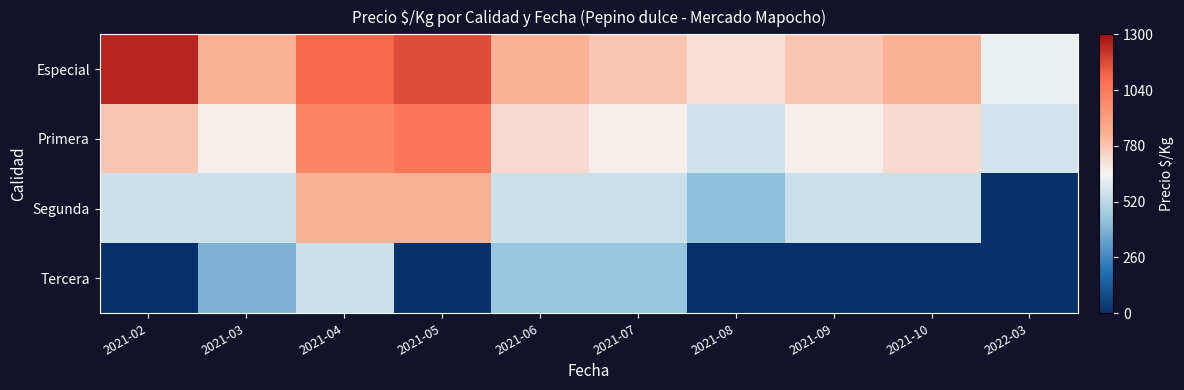

Rank the series by their average value, from highest to lowest.

Especial, Primera, Segunda, Tercera